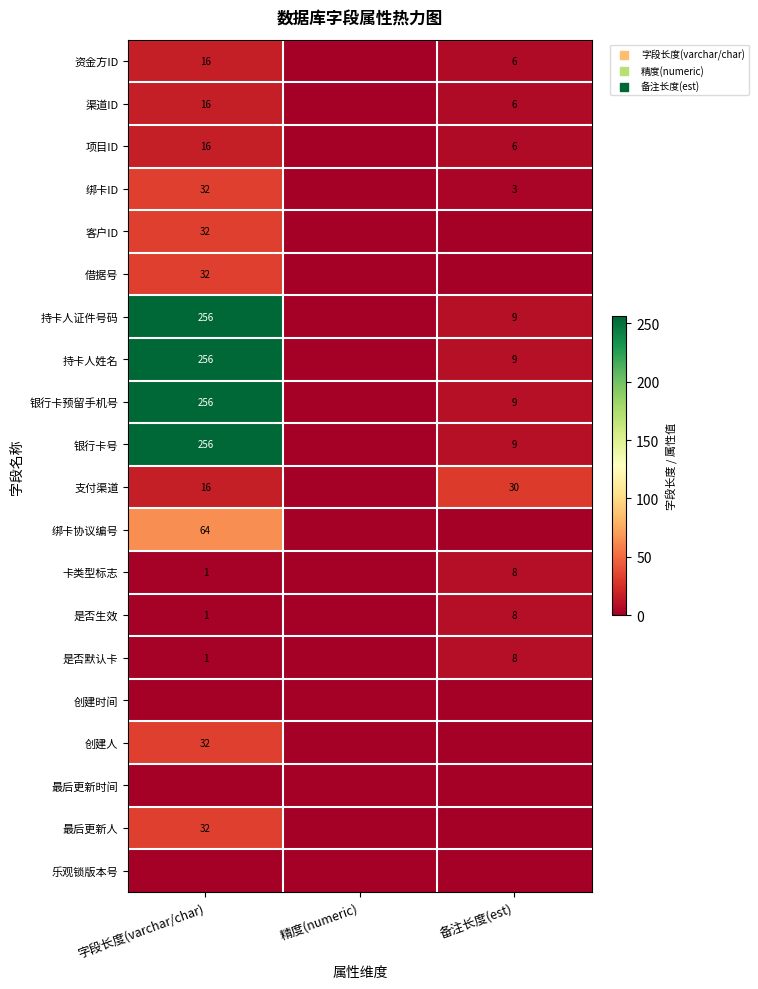

What is the difference between the 是否默认卡 values at 备注长度(est) and 字段长度(varchar/char)?

7